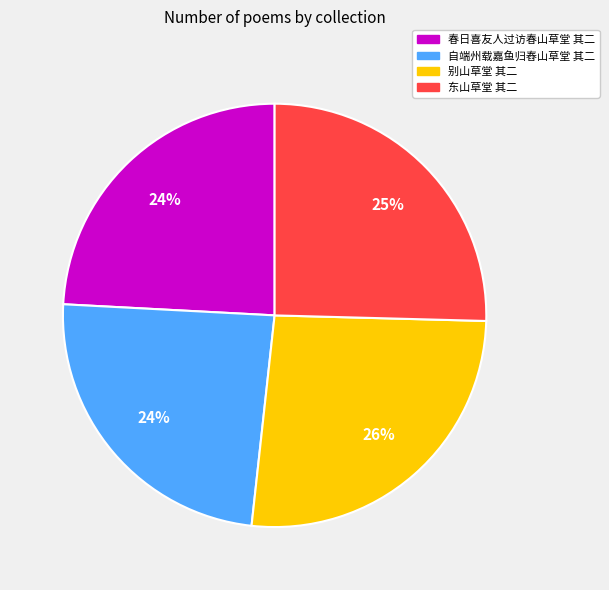

Do 春日喜友人过访春山草堂 其二 and 东山草堂 其二 together represent more than half of the pie?

No